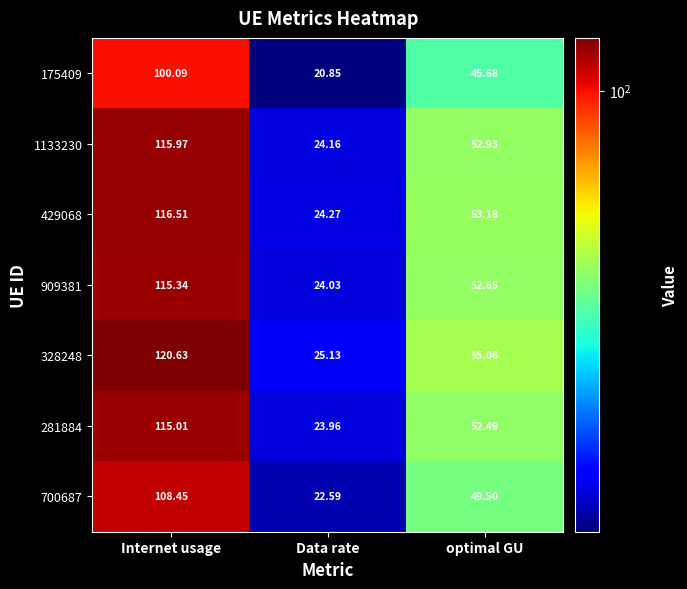

At which label does 328248 reach its peak?

Internet usage